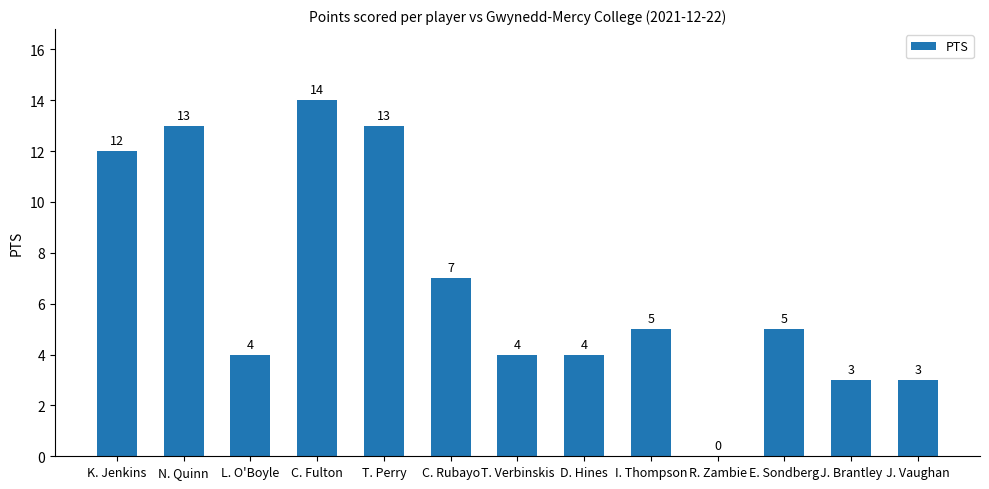

Where is the data nearest to the value 7?

C. Rubayo